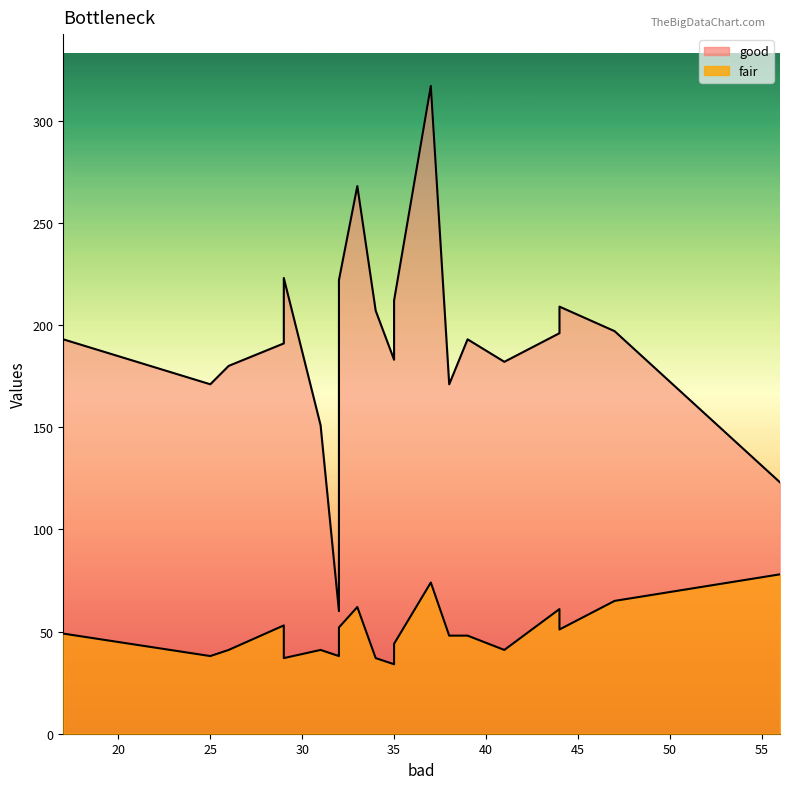

What is the sum of the fair values at 29 and 44?

104